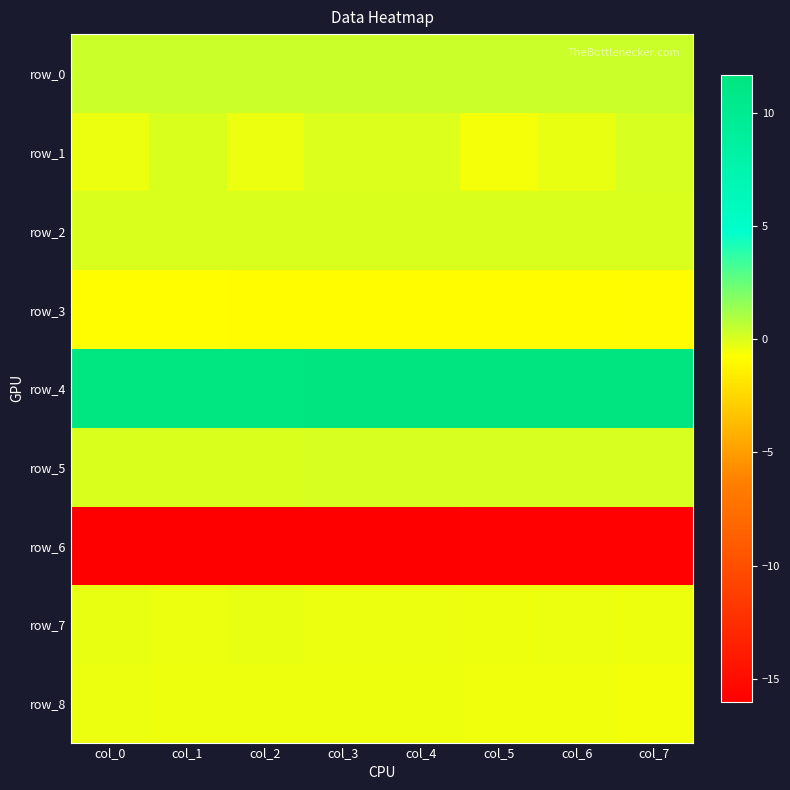

Where is row_2 nearest to the value 0?

col_2